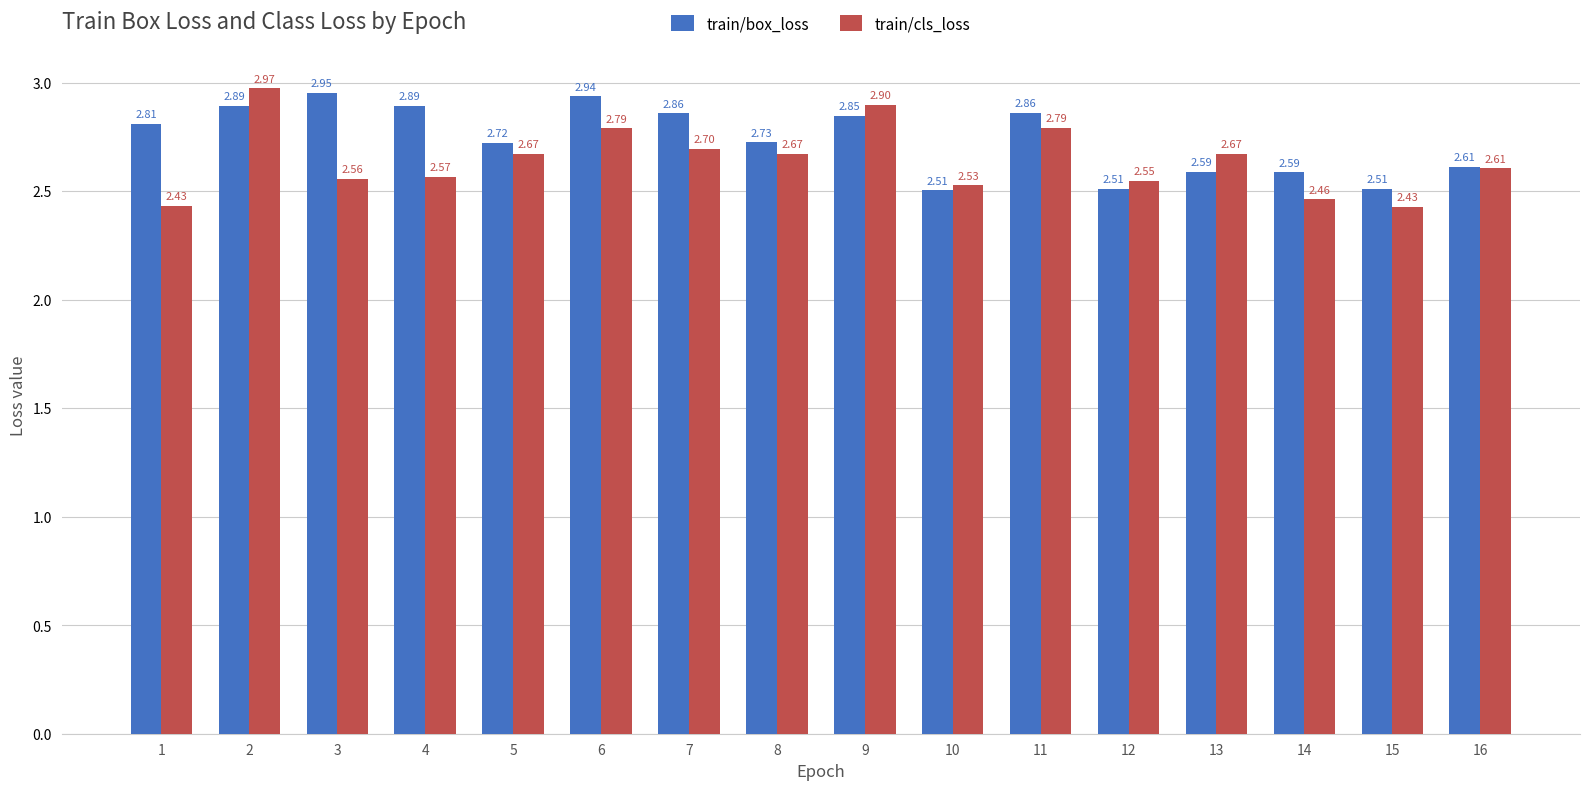

Are the bars horizontal?

No